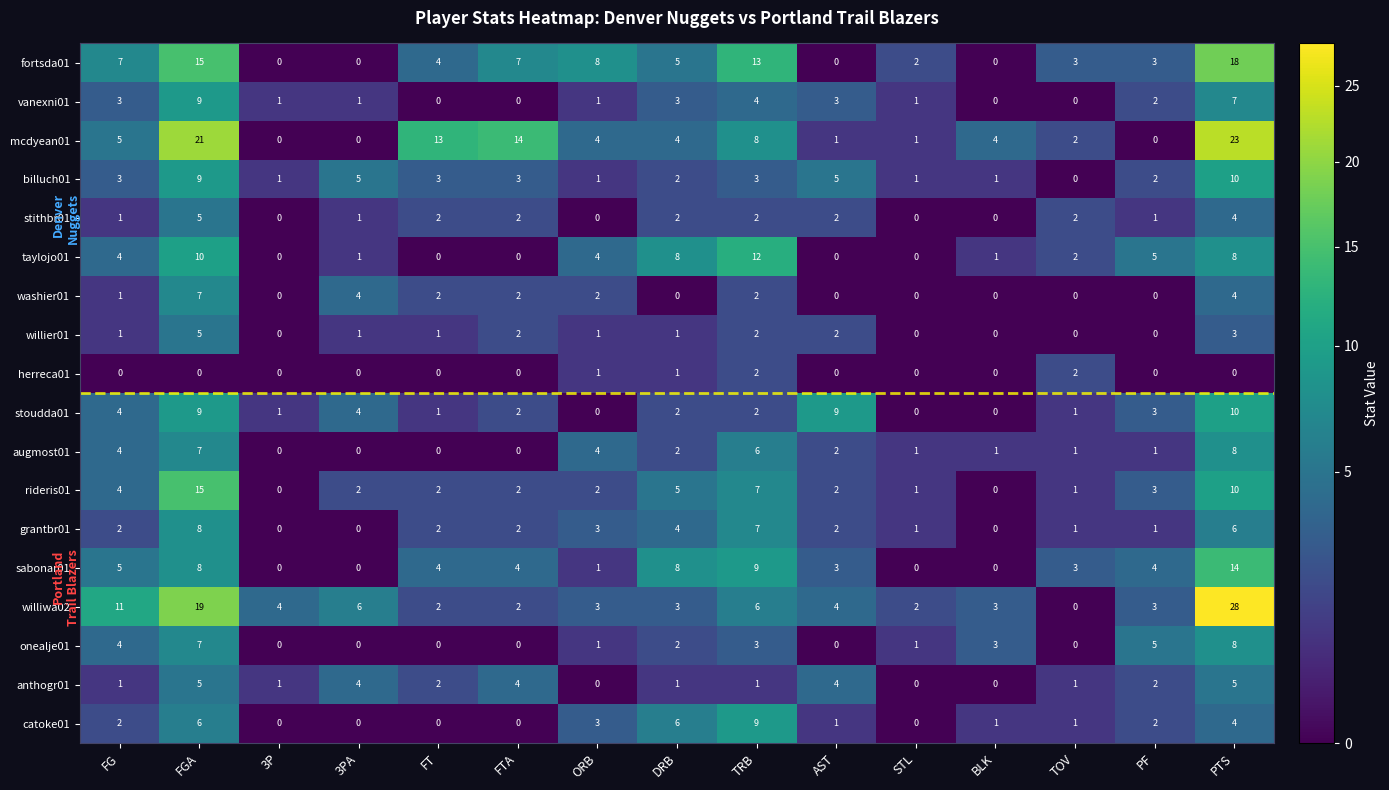

The value of catoke01 at FT is -4. True or false?

False